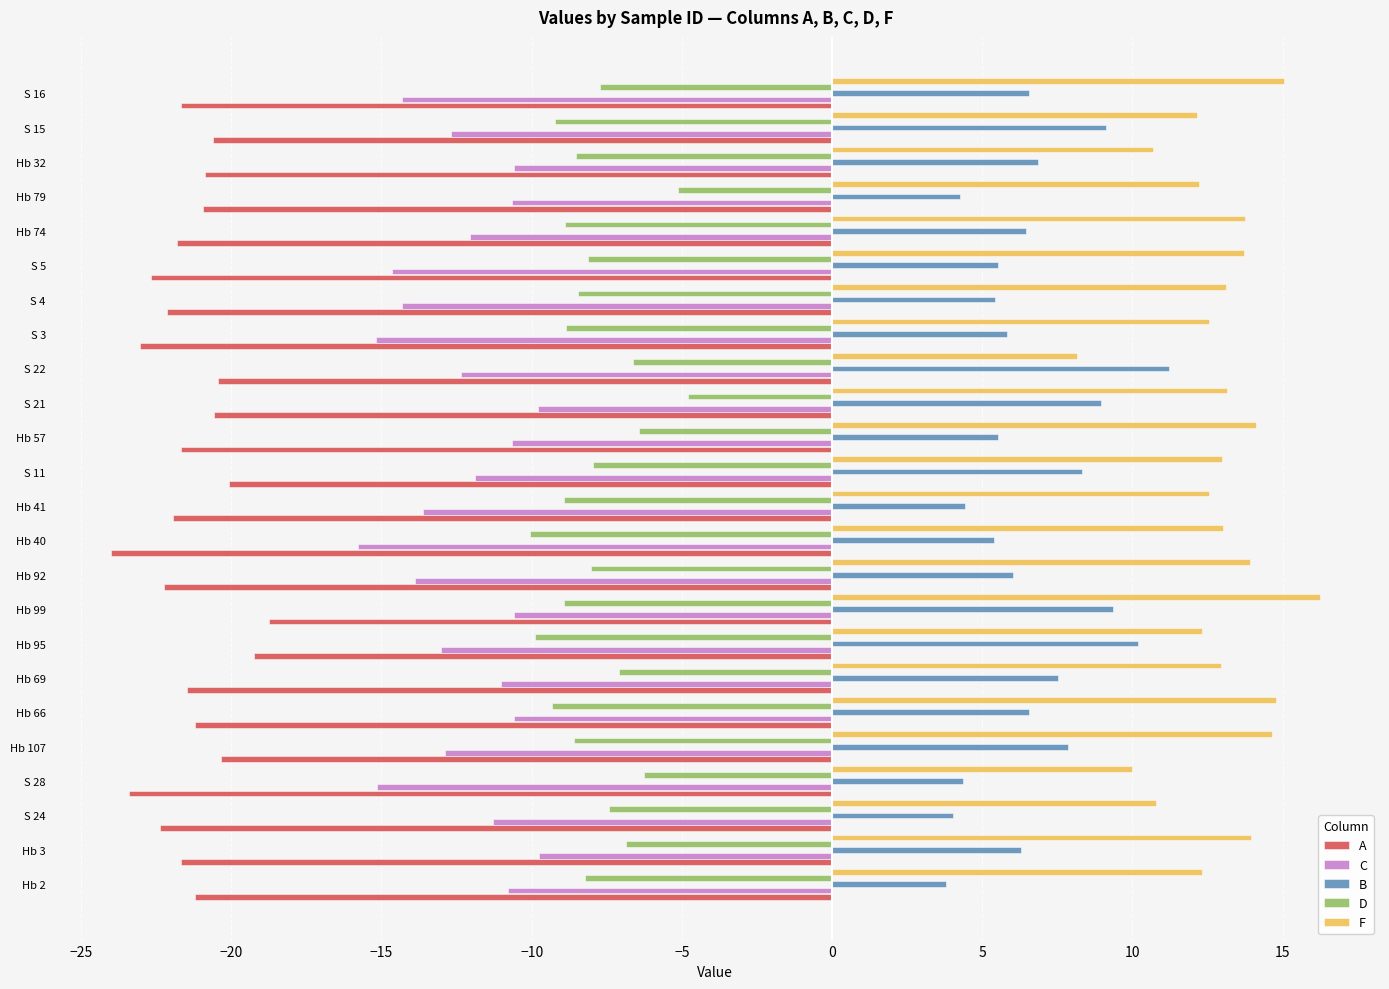

At which label does F reach its peak?

Hb 99